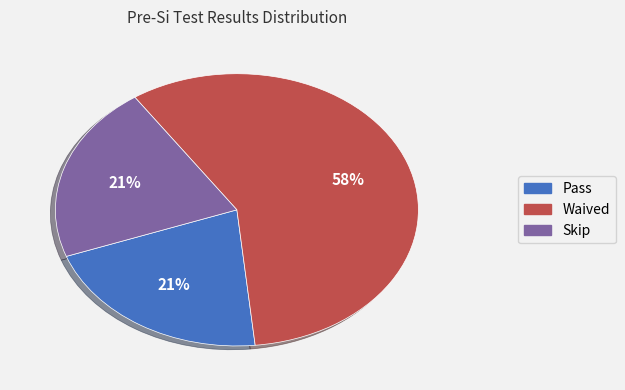

Is there a majority slice in this chart?

Yes